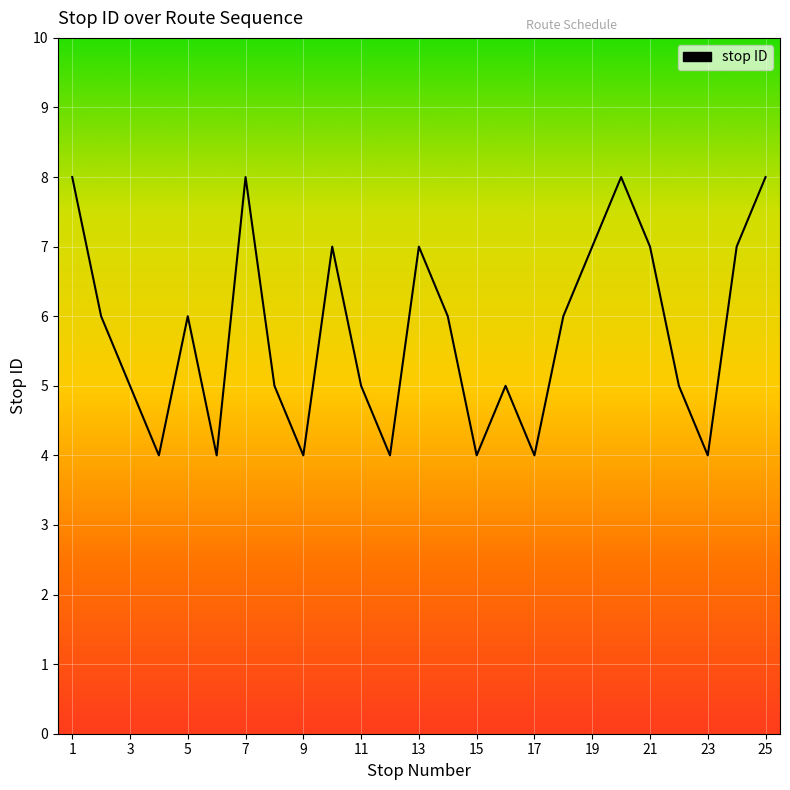

What is the minimum value shown in the chart?

4